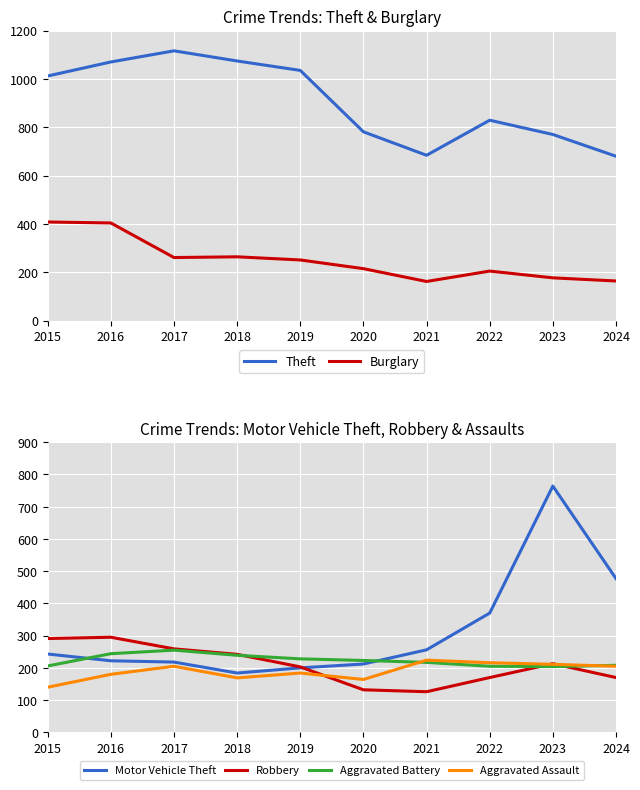

List the series in order of their peak value, lowest first.

Aggravated Assault, Aggravated Battery, Robbery, Burglary, Motor Vehicle Theft, Theft